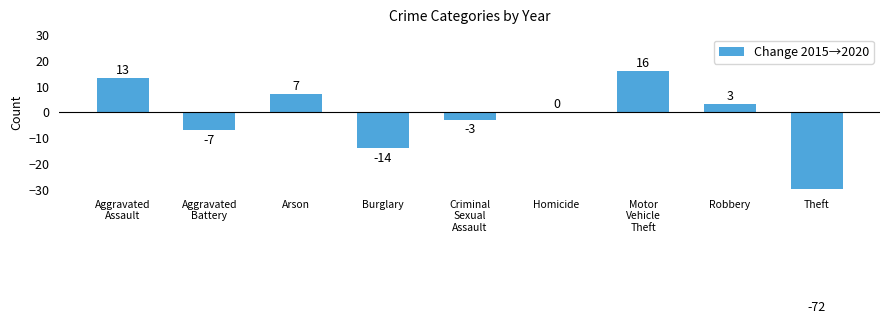

What is the label of the 9th bar from the left?

Theft